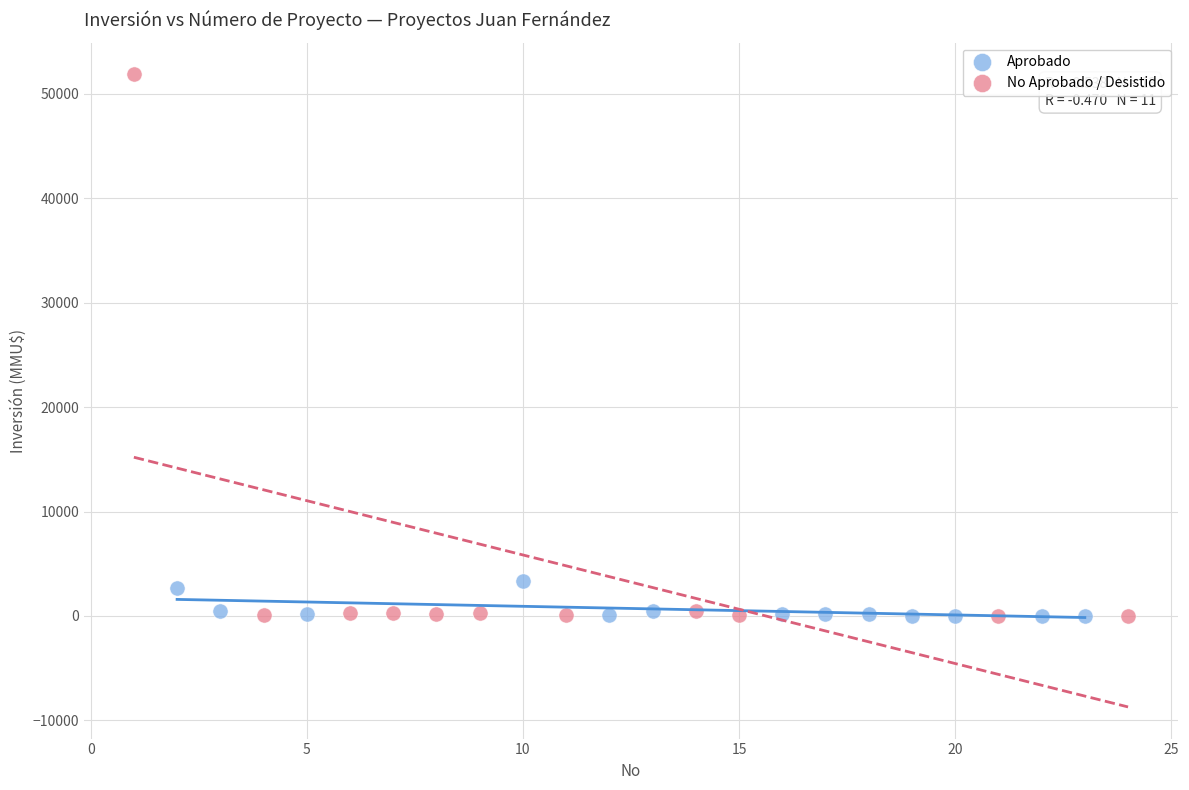

What are all the series names shown in the legend?

Aprobado, No Aprobado / Desistido